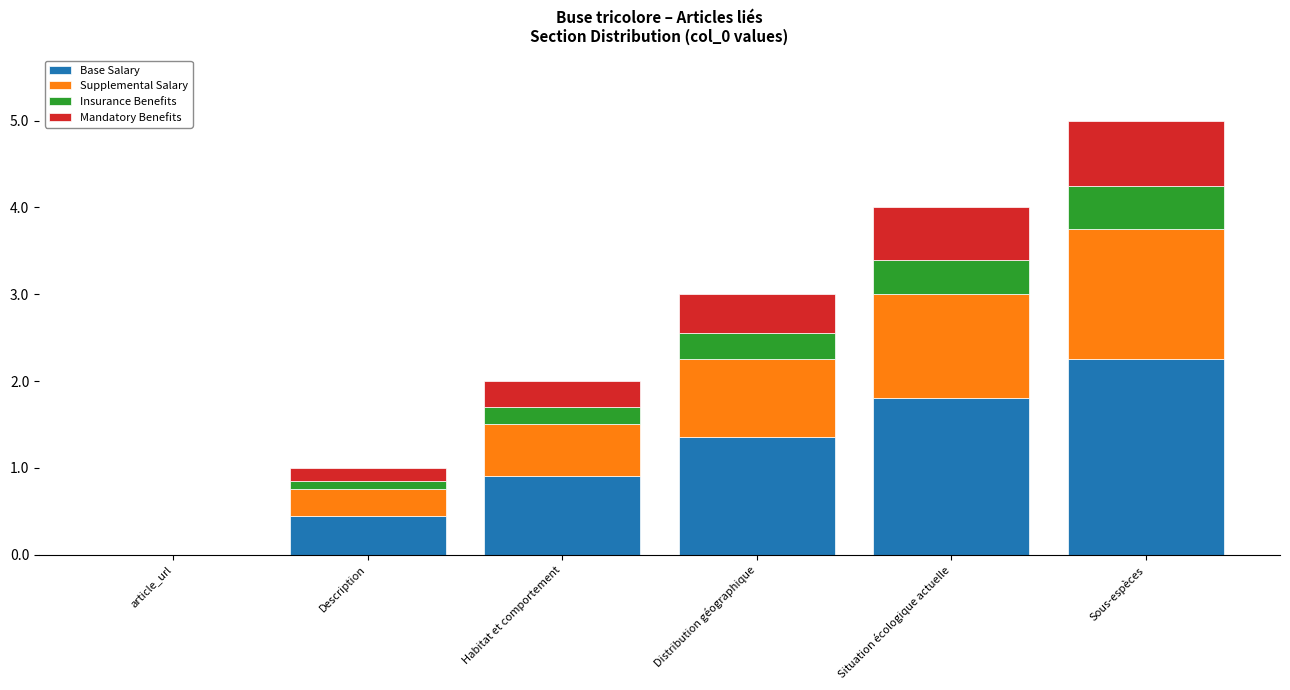

What is the total value across all series at Sous-espèces?

5.0